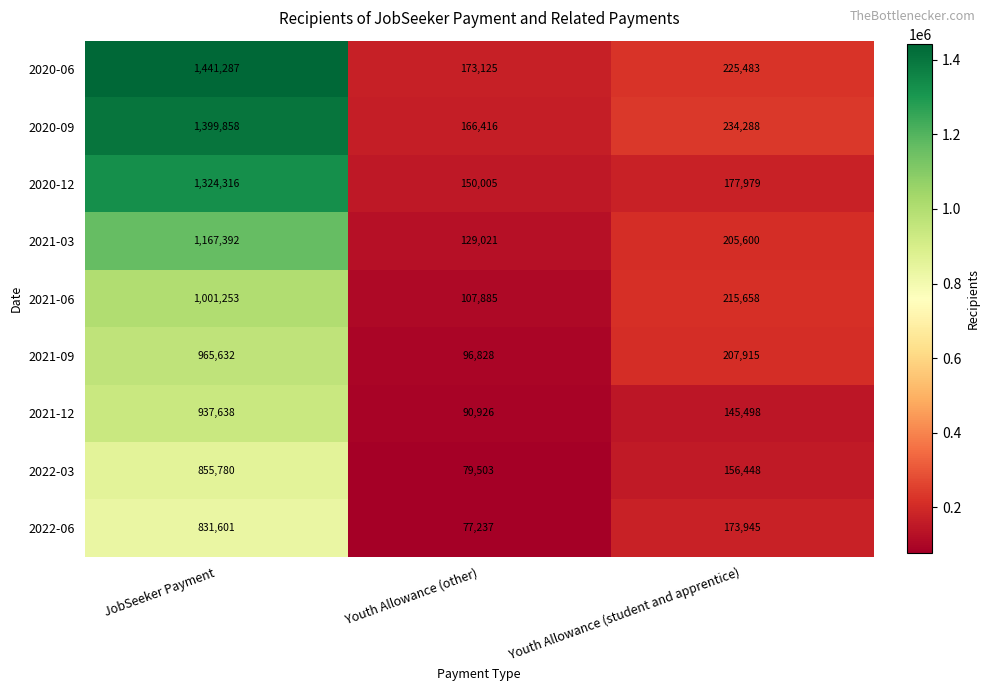

Rank the series at JobSeeker Payment from lowest to highest value.

2022-06, 2022-03, 2021-12, 2021-09, 2021-06, 2021-03, 2020-12, 2020-09, 2020-06